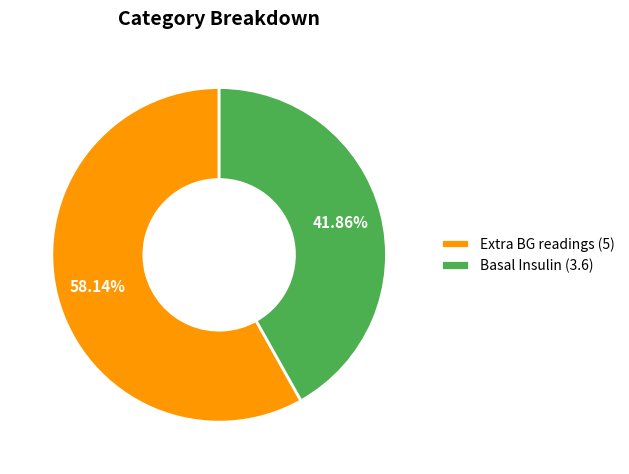

Count the number of slices in the pie.

2